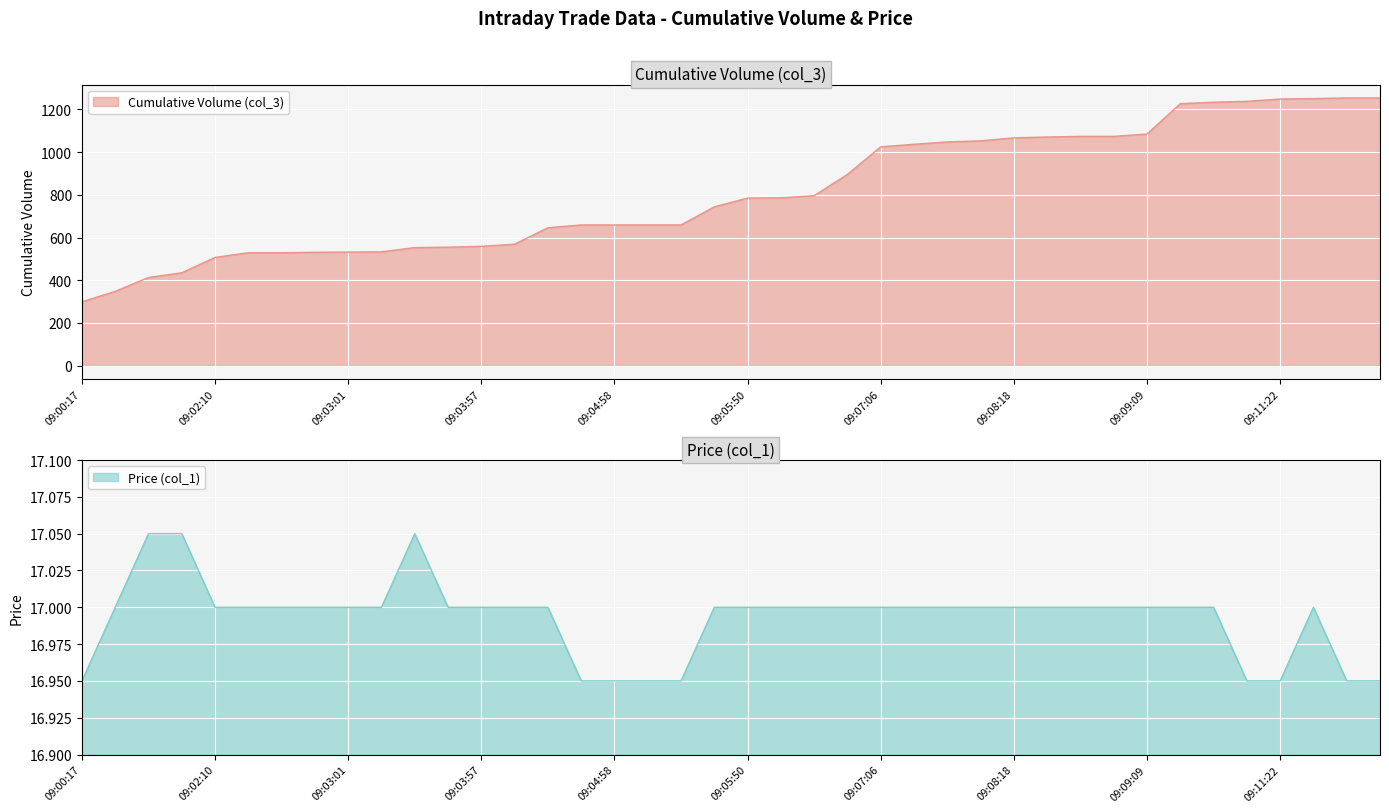

What is the average value of the Cumulative Volume (col_3) series?

810.5